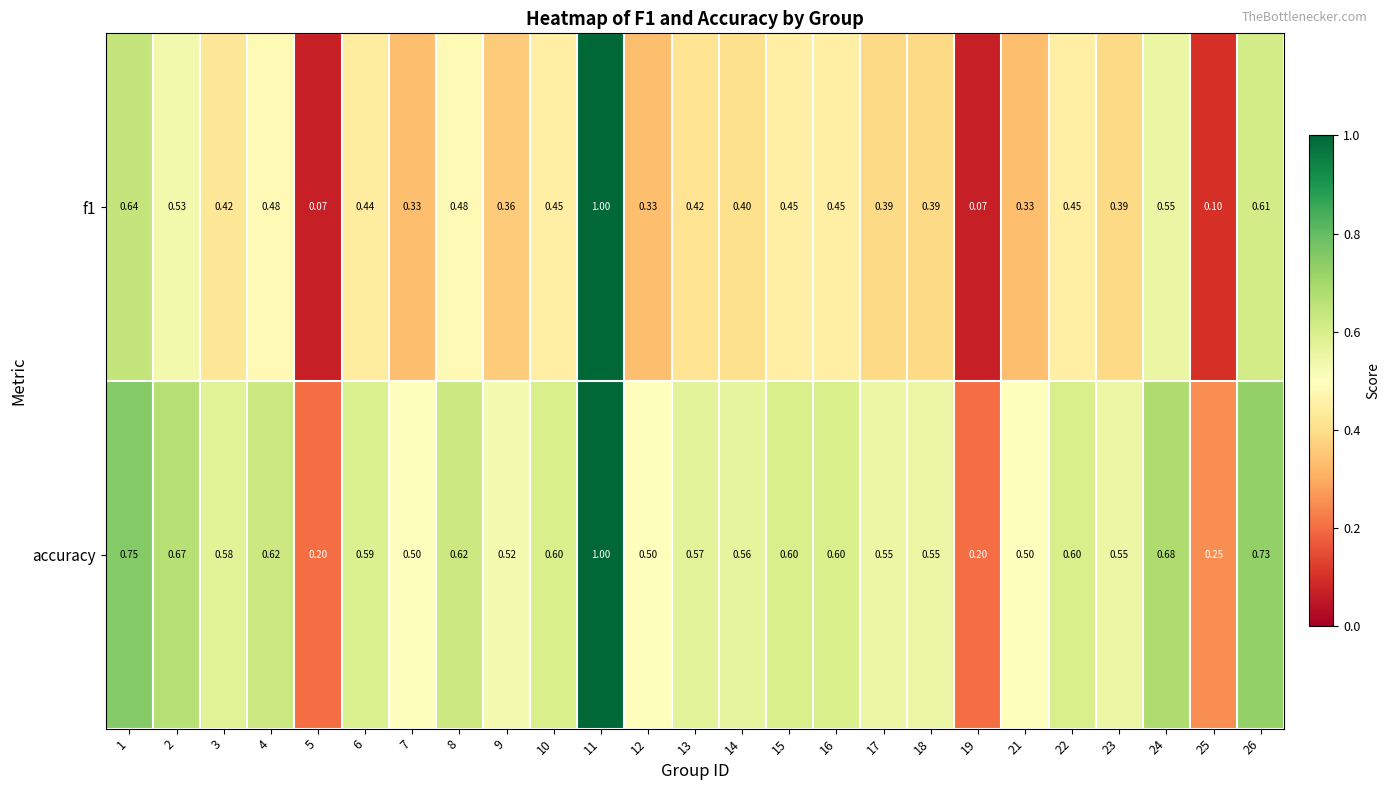

Between 5 and 23, which series saw the biggest shift?

accuracy